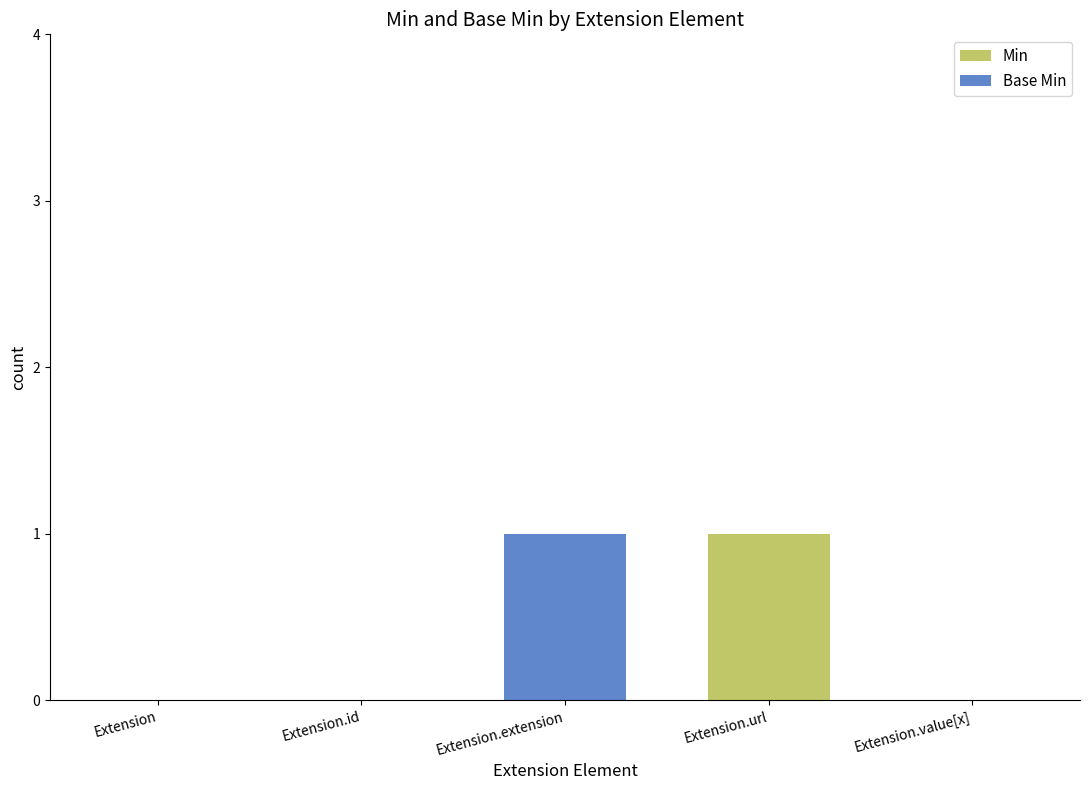

Are the bars horizontal?

No